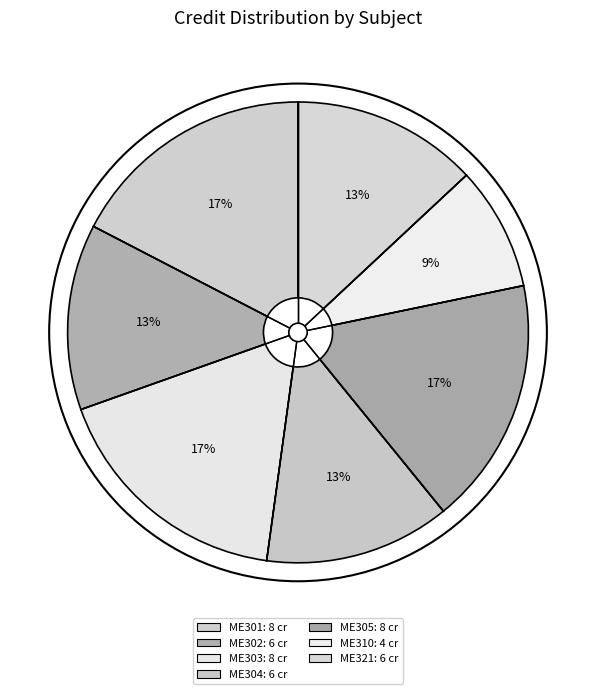

Do ME310 and ME301 together represent more than half of the pie?

No